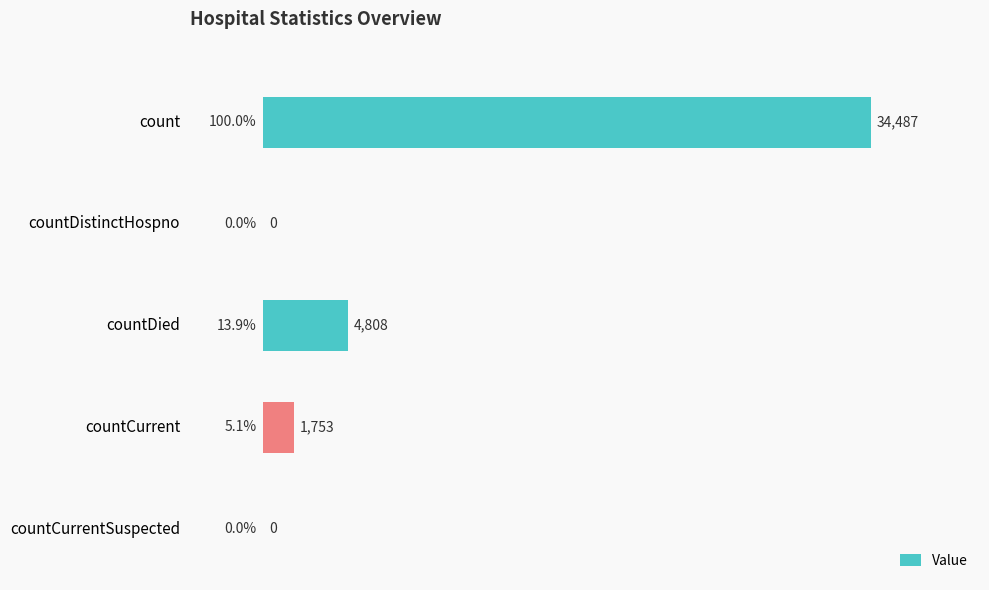

What is the change in value from countDistinctHospno to countCurrent?

+1753